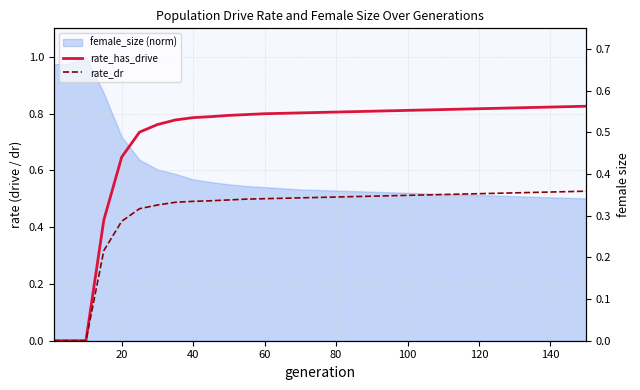

True or false: rate_has_drive and rate_dr cross at least once.

False